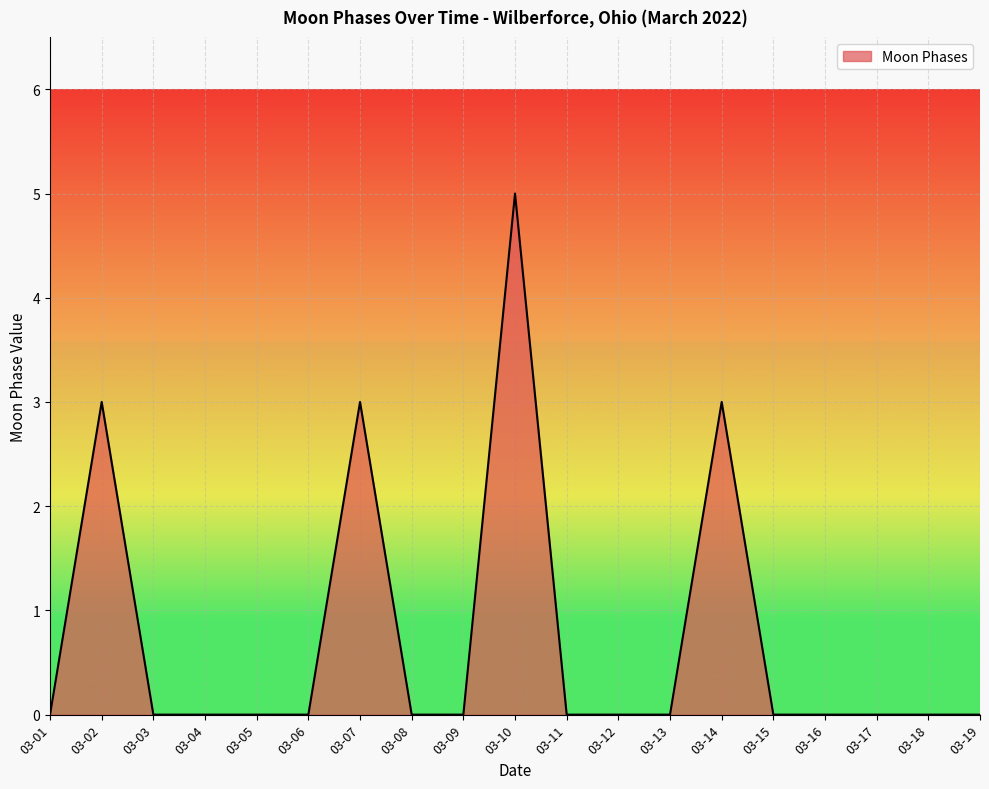

What is the maximum value shown in the chart?

5